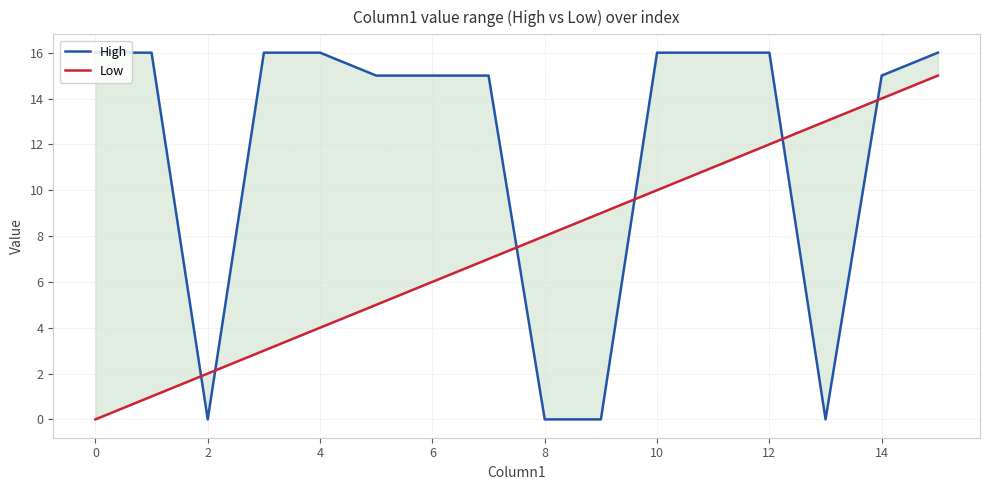

What is the total value across all series at 11?

27